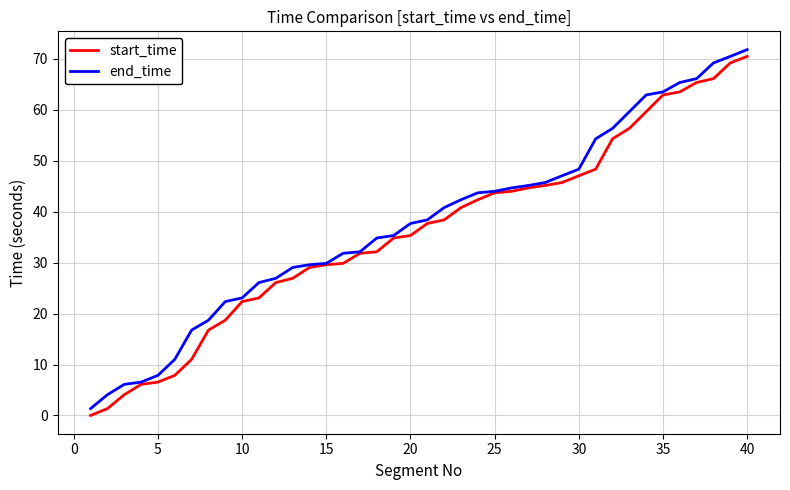

What is the greatest value displayed?

71.8